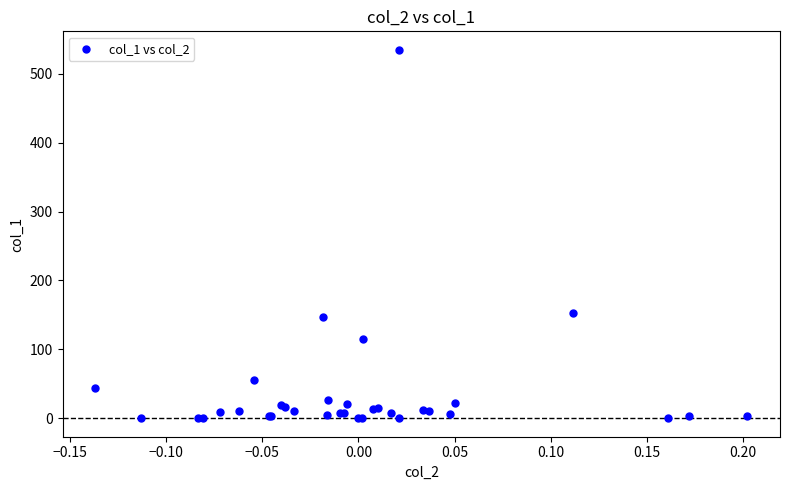

What Y value in the scatter plot is closest to 267?

153.4